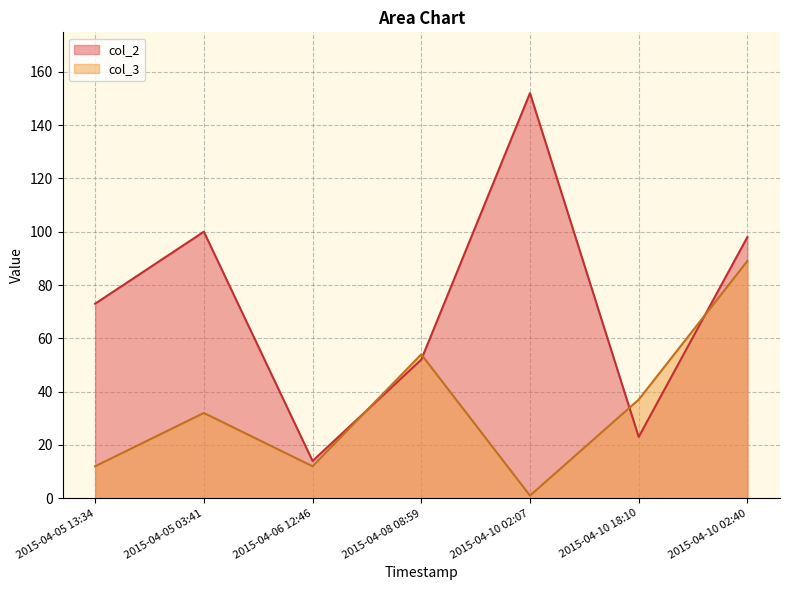

What is the maximum value shown in the chart?

152